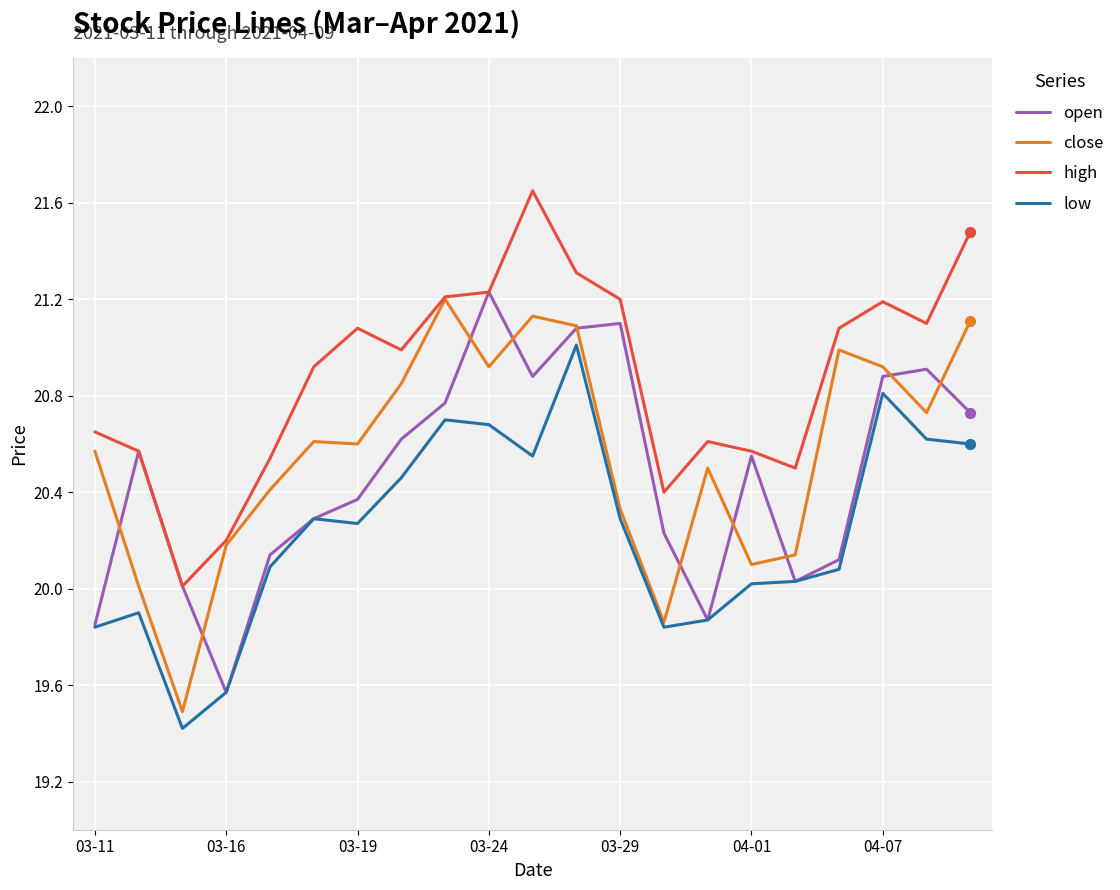

True or false: low and high cross at least once.

False